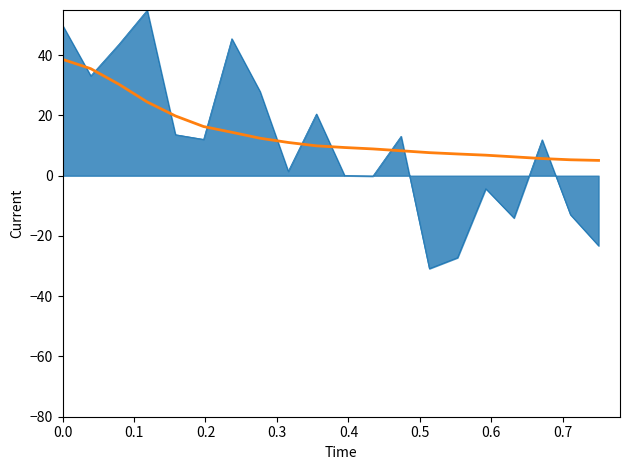

What is the smallest value displayed?

-30.8